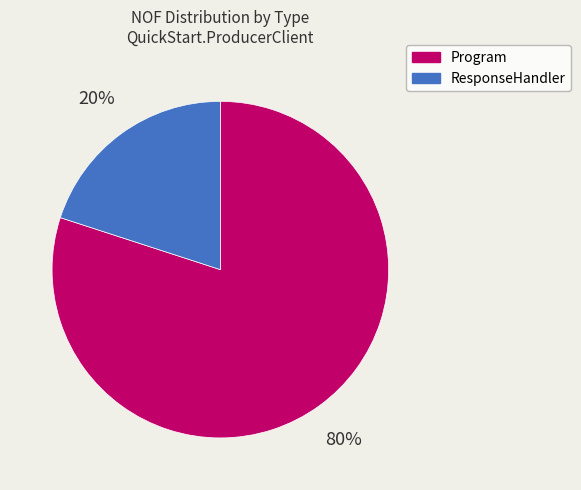

Rank the categories by value from lowest to highest.

ResponseHandler, Program